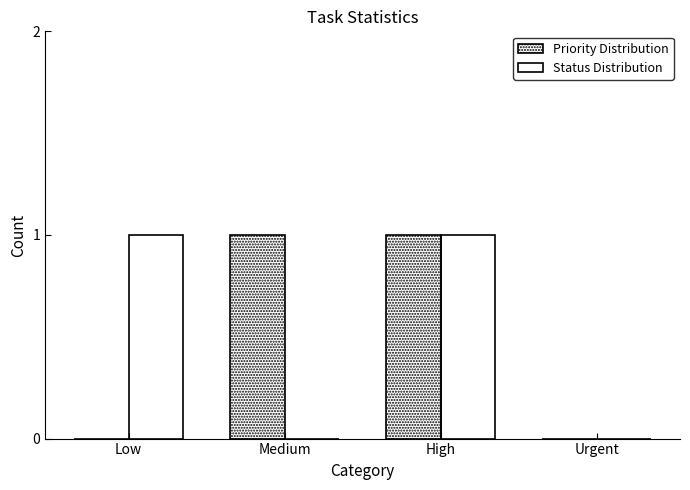

Count the Priority Distribution values in the range 0 to 1.

4